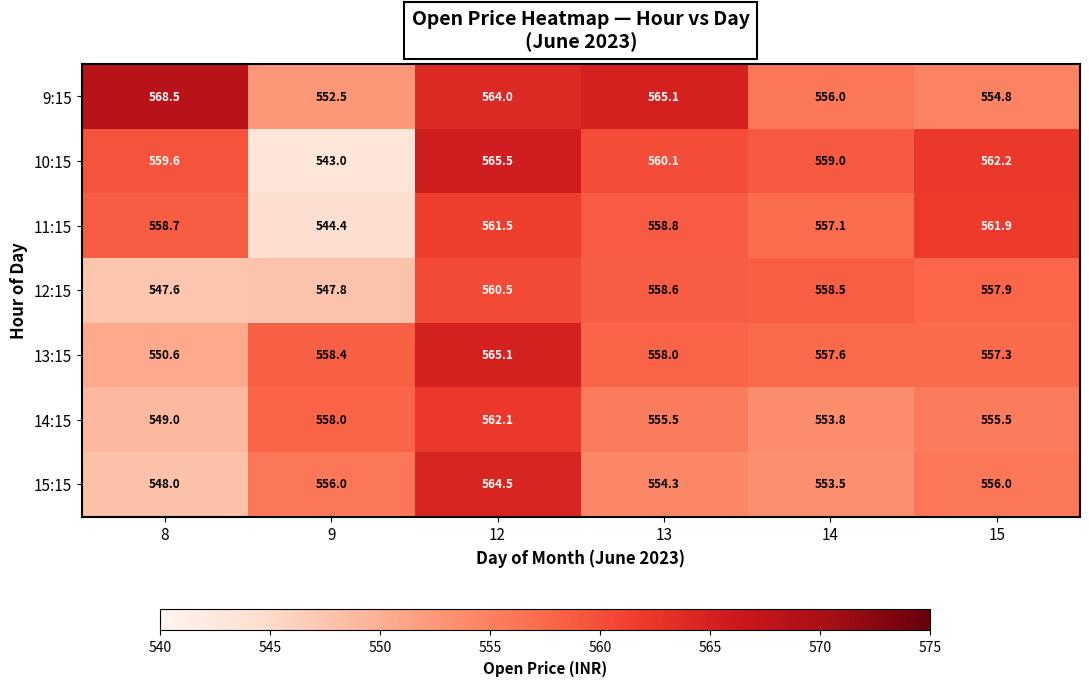

List the series in order of their peak value, lowest first.

12:15, 11:15, 14:15, 15:15, 13:15, 10:15, 9:15